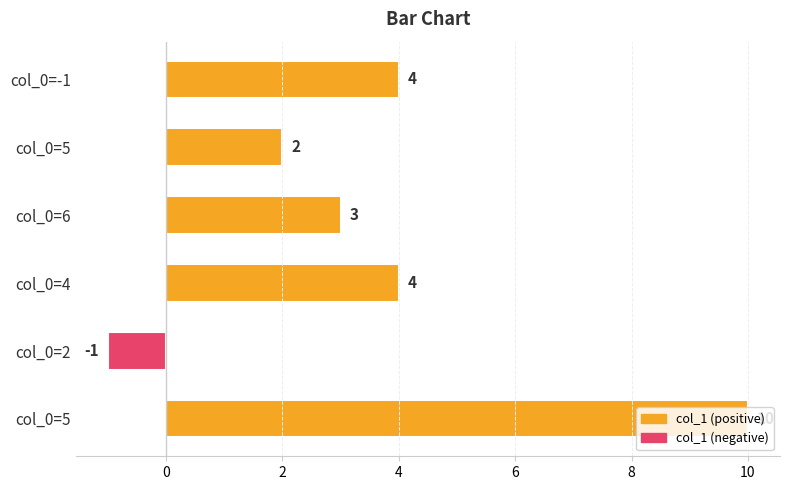

How many bars are there in total?

6